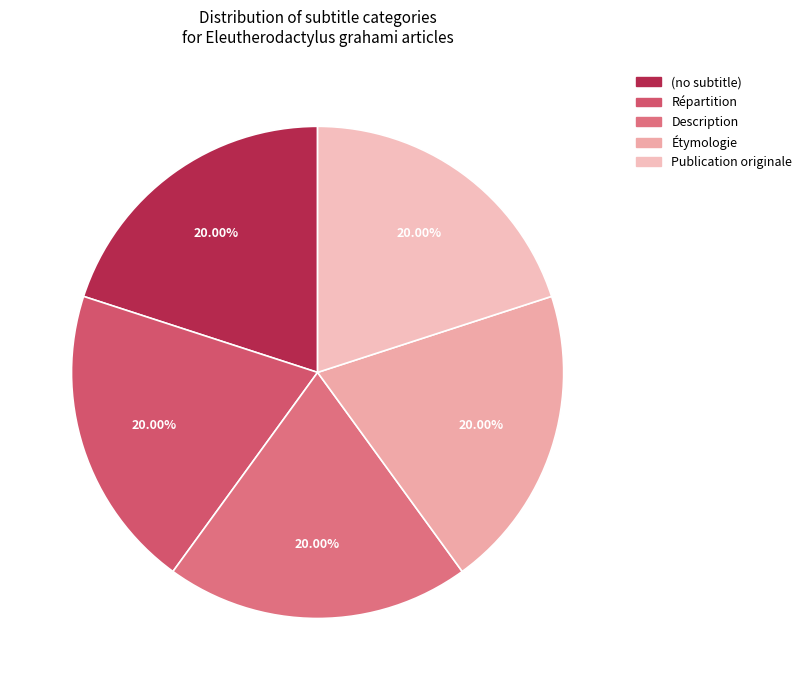

Which has a higher value, (no subtitle) or Description?

Description